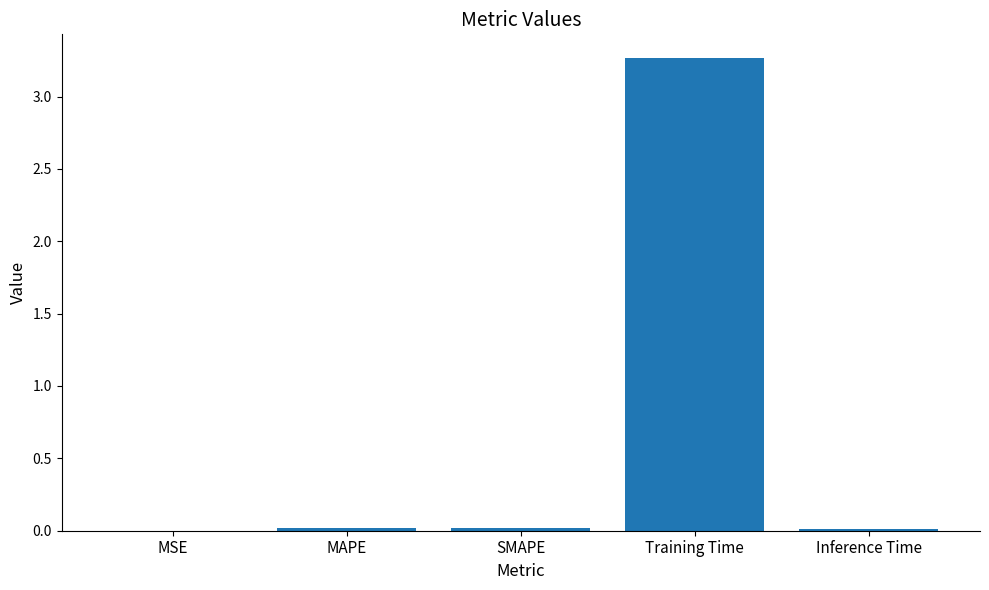

Between SMAPE and Training Time, which is larger?

Training Time